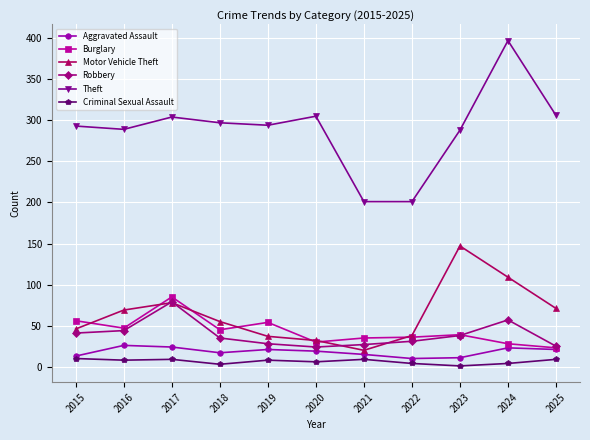

What are all the series names shown in the legend?

Aggravated Assault, Burglary, Motor Vehicle Theft, Robbery, Theft, Criminal Sexual Assault